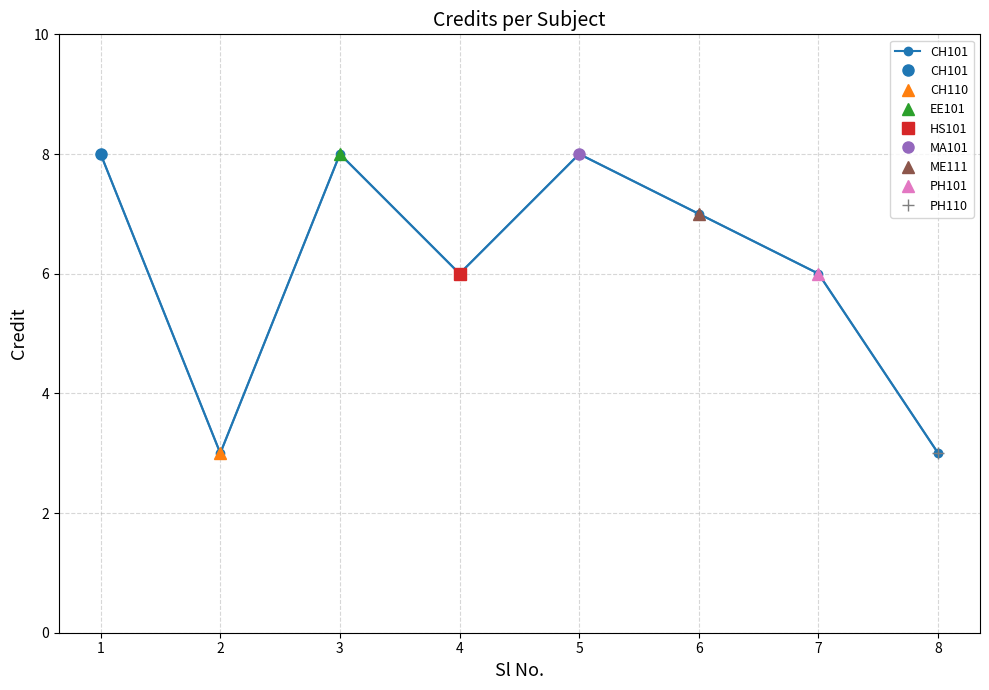

The chart shows a value of 13 at 1. True or false?

False